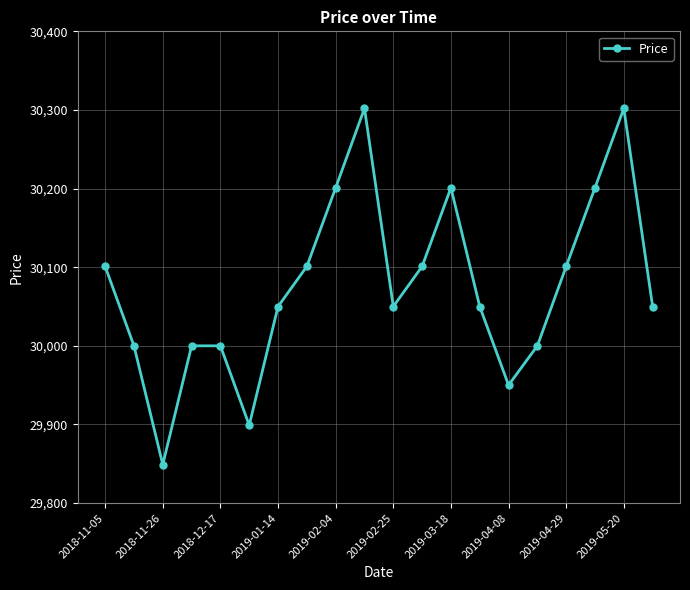

What is the average value?

30075